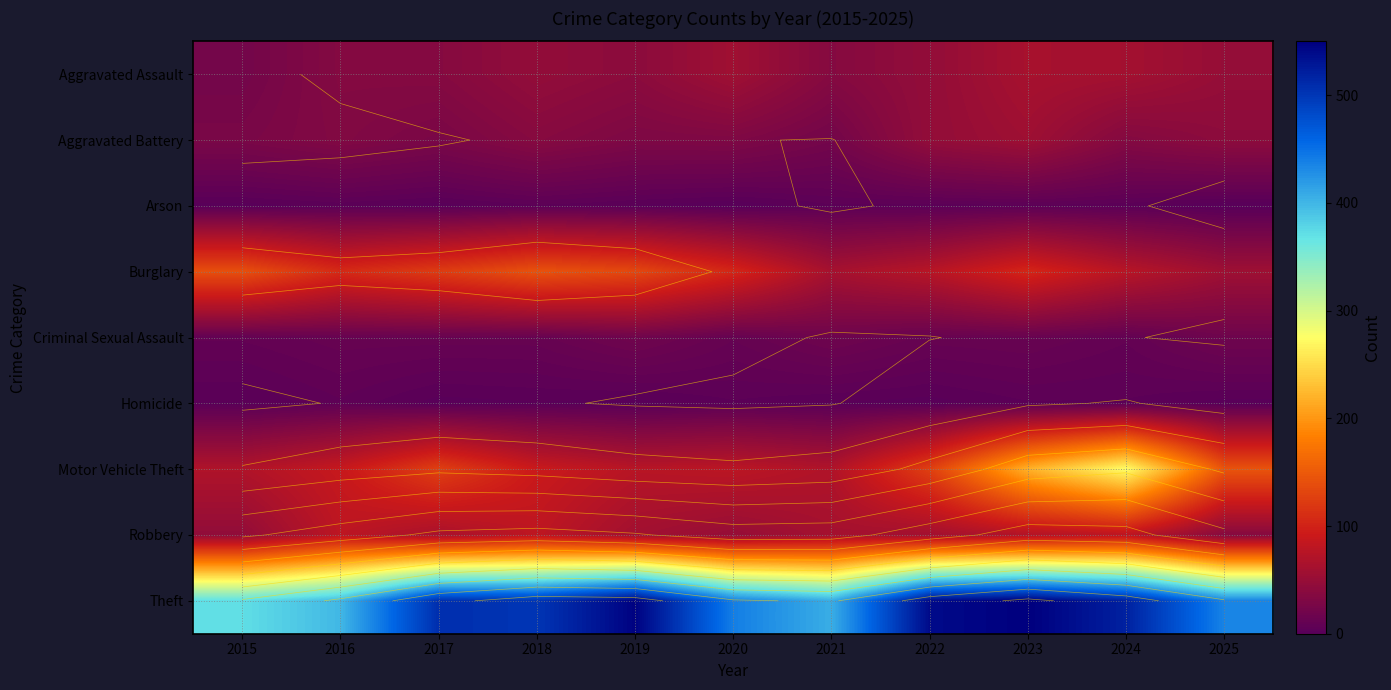

What is the sum of all Theft values?

5216